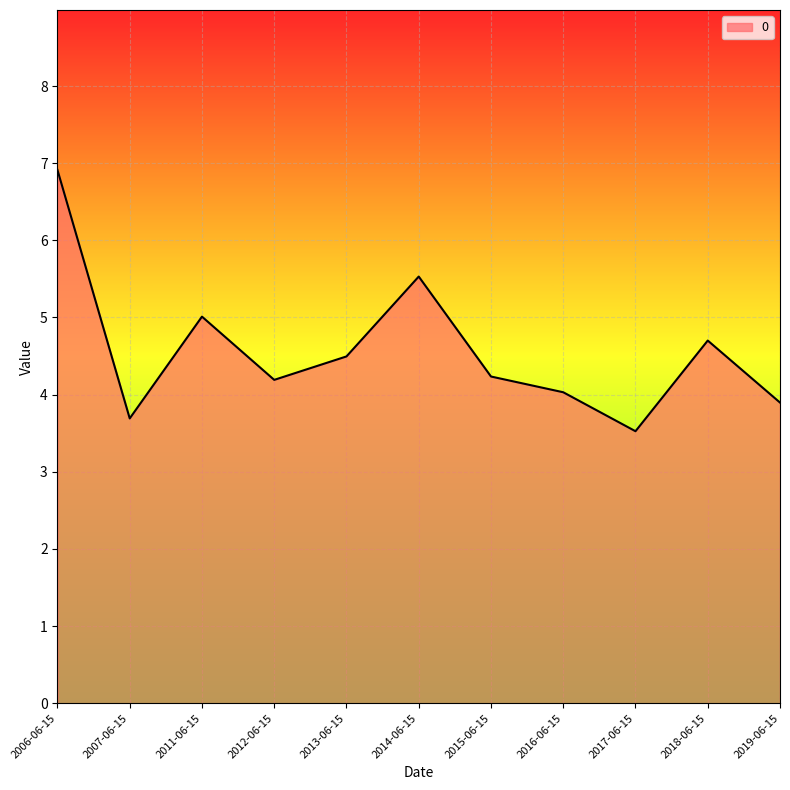

Reading right to left, what are all the values shown in this chart?

2019-06-15=3.9	2018-06-15=4.7	2017-06-15=3.5	2016-06-15=4.0	2015-06-15=4.2	2014-06-15=5.5	2013-06-15=4.5	2012-06-15=4.2	2011-06-15=5.0	2007-06-15=3.7	2006-06-15=6.9